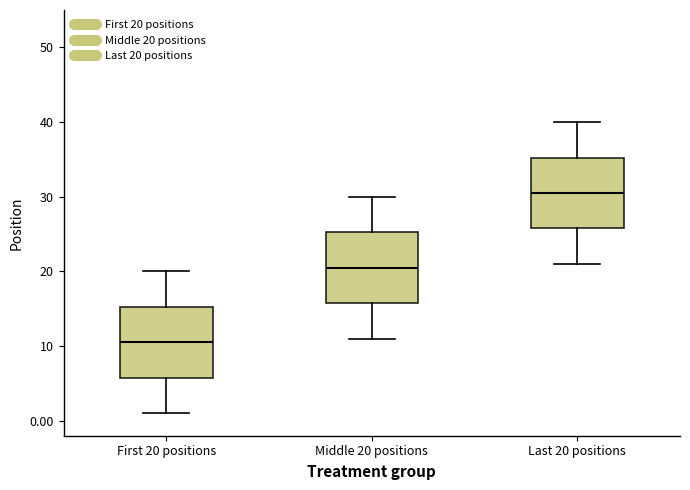

Which box's median line is the lowest?

First 20 positions